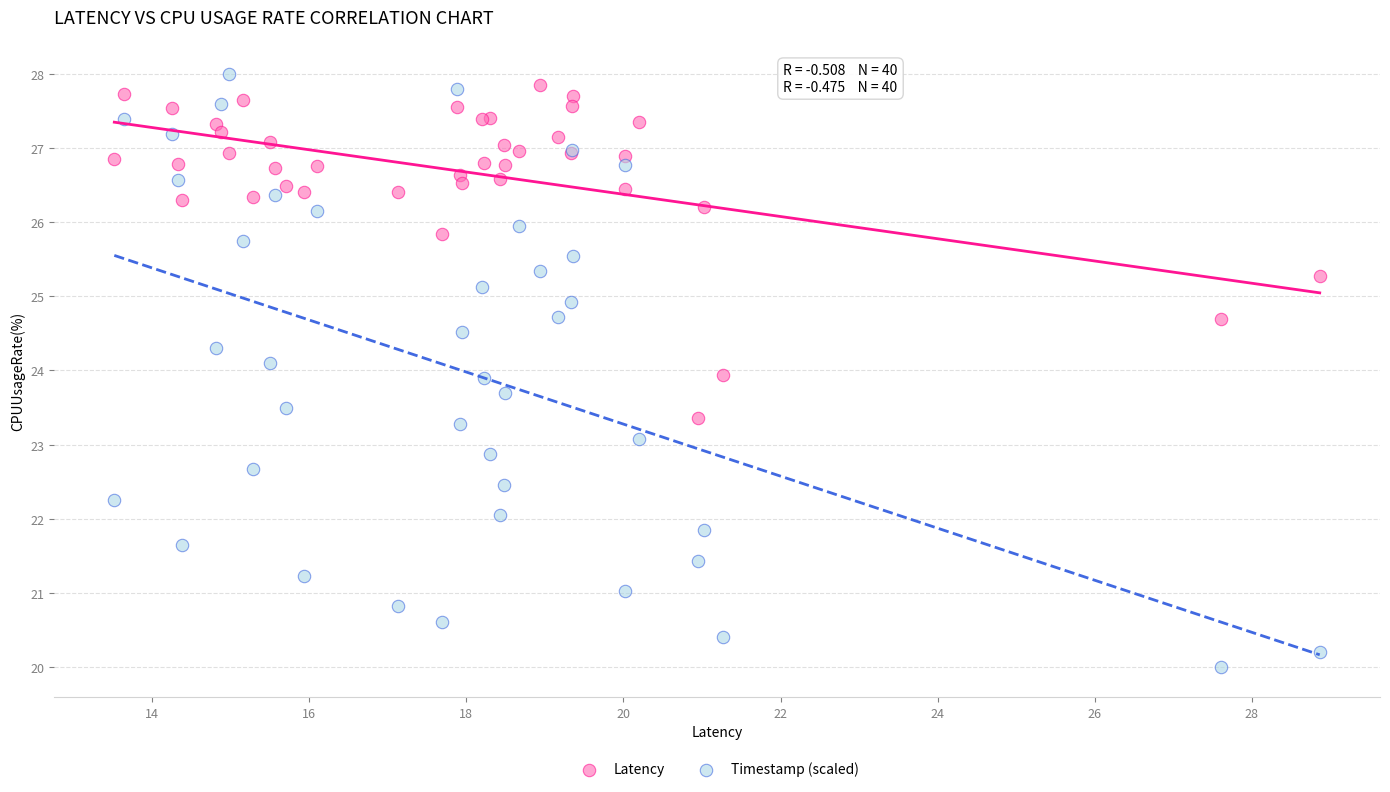

Which series reaches the minimum Y coordinate?

Timestamp (scaled)